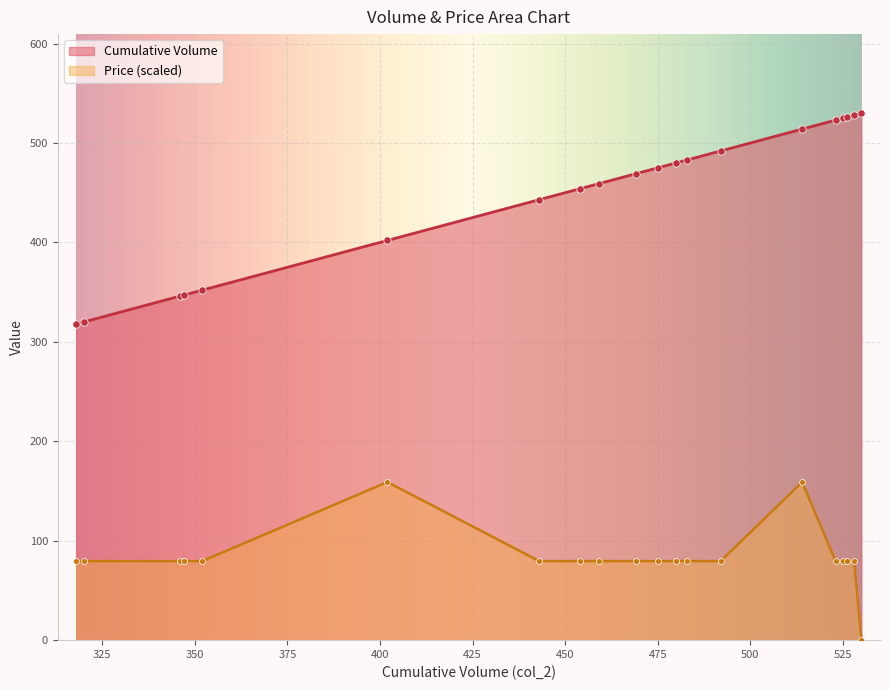

Which series contains the lowest Y value?

Trade Volume